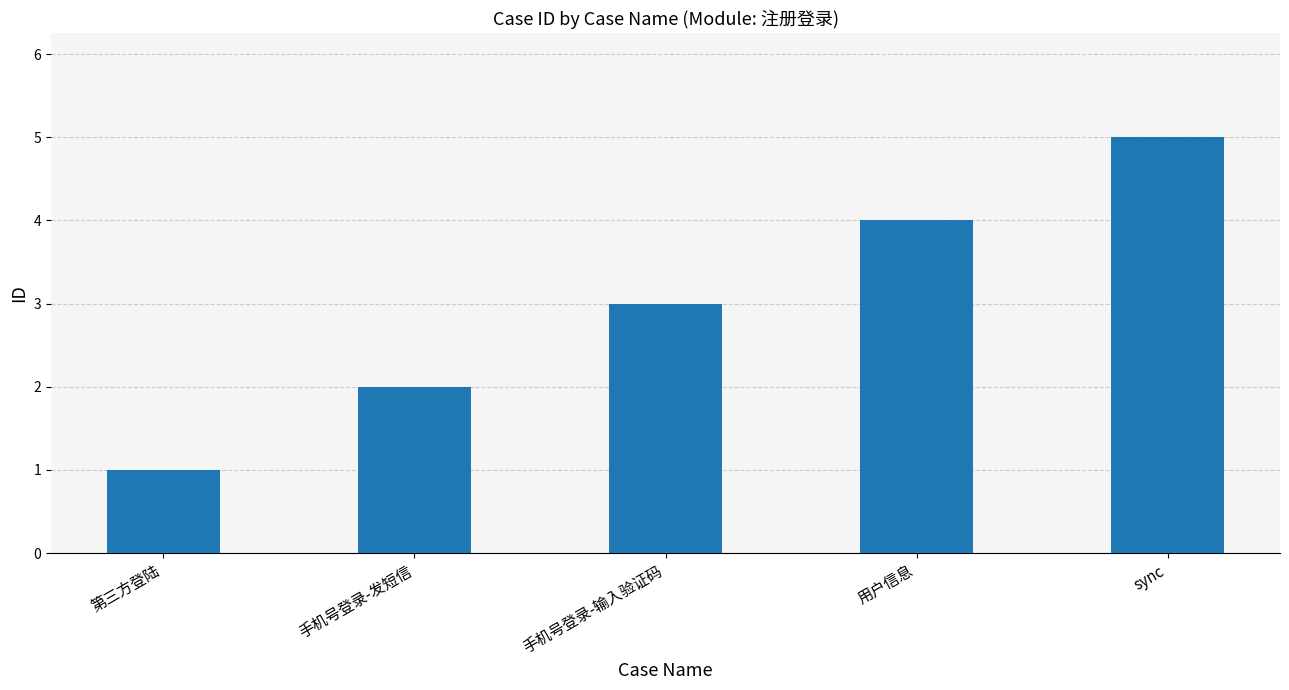

How many data points does each series have?

5